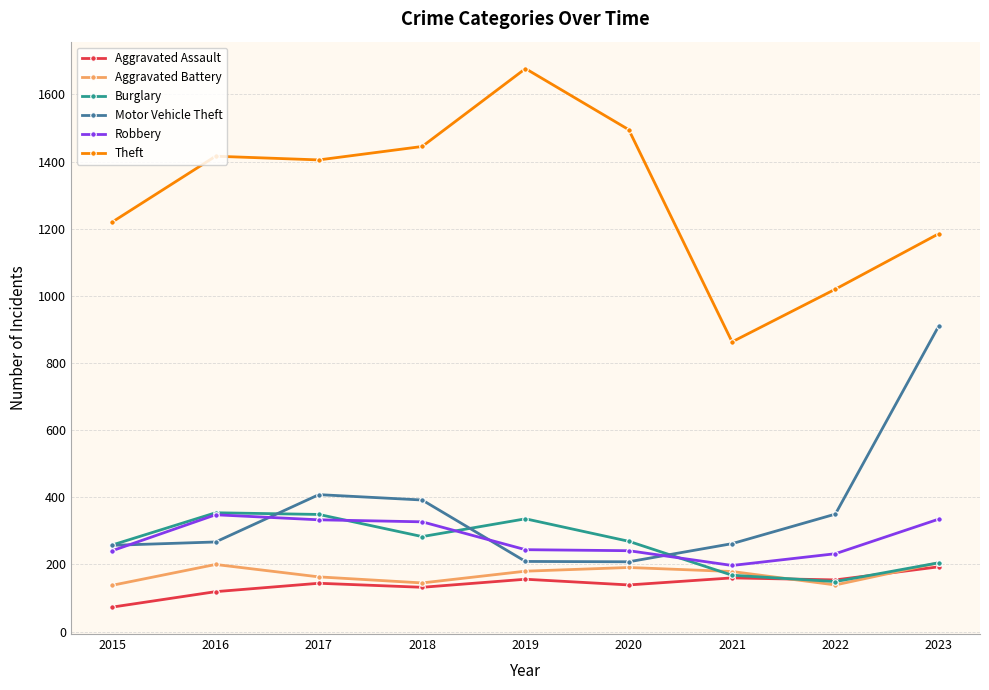

True or false: Motor Vehicle Theft has more than 1 interior local peaks.

False